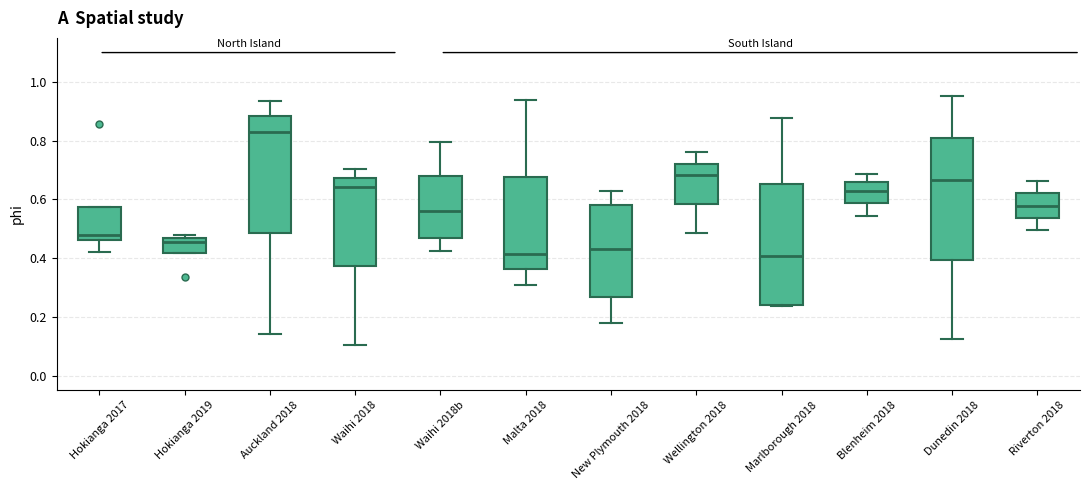

Which box's median line is the highest?

Auckland 2018